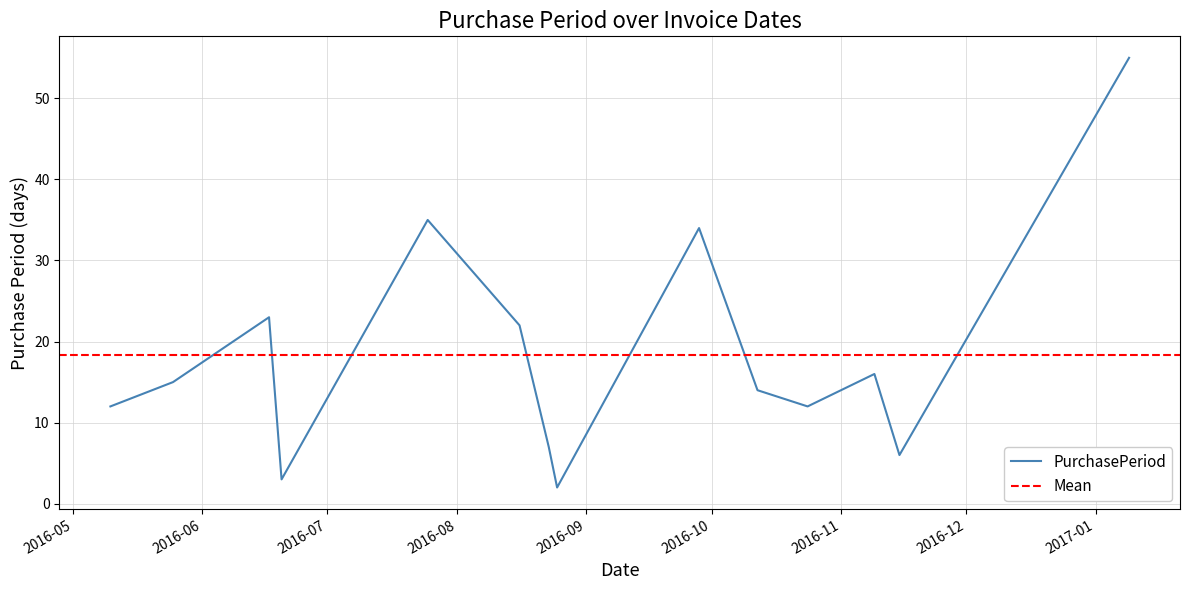

What is the difference between the values at 2016-08-16 and 2016-11-09?

6